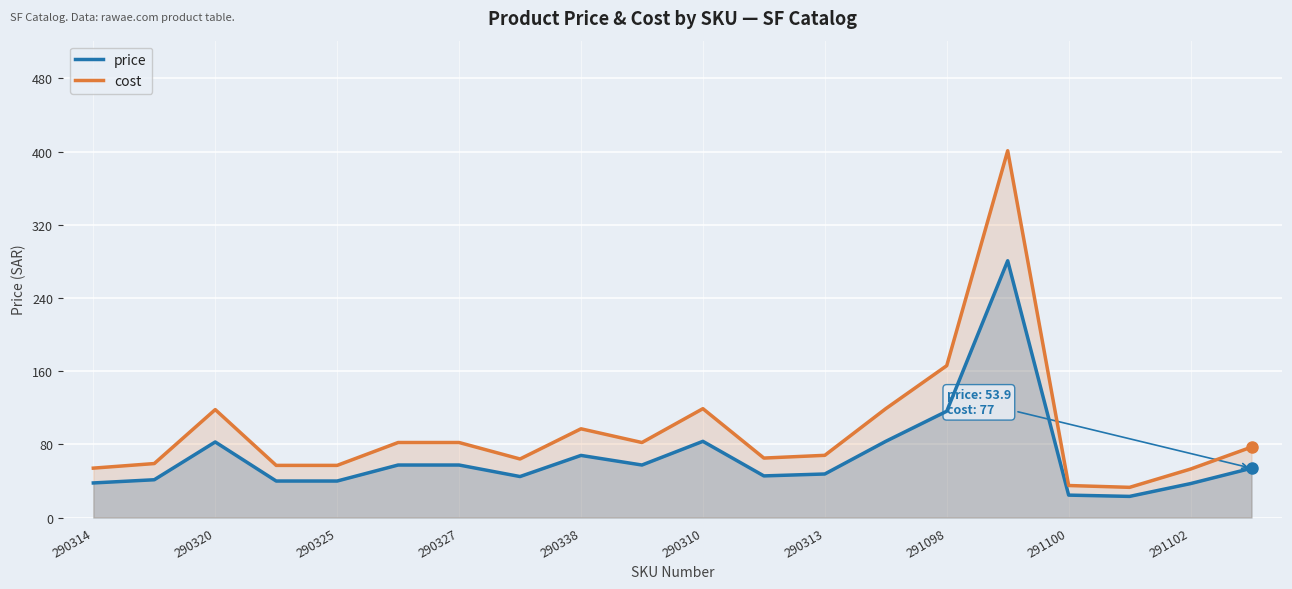

What is the difference between the highest and lowest values at 290314?

16.2